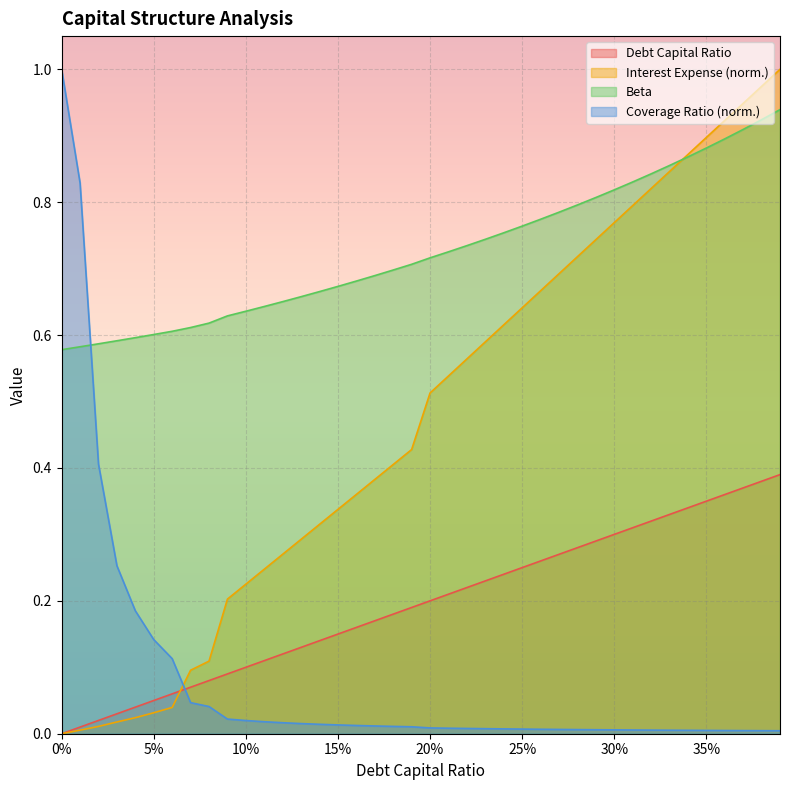

How many lines are shown in the chart?

4